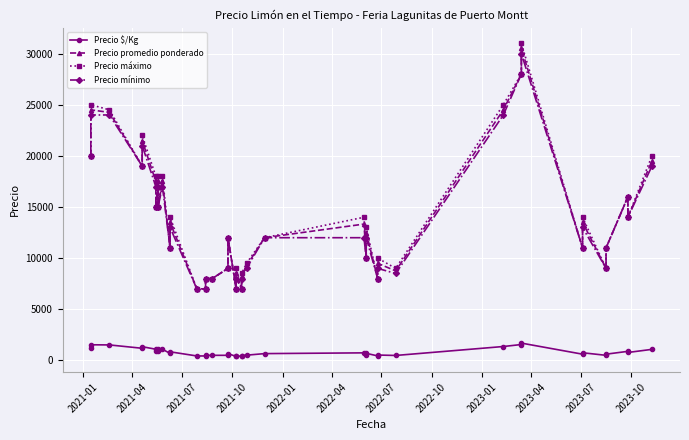

Count the number of data series in this chart.

4